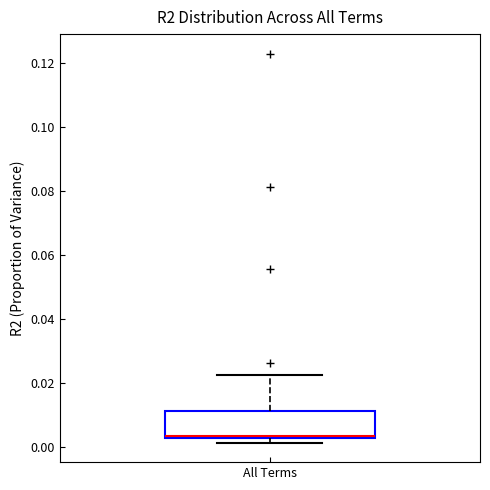

Transcribe this box plot: give where the median line is, the range the box spans, and where the two whiskers end, as read against the y-axis. The values are not printed on the chart, so give them approximately, as read against the axis.

median 0.004, box 0.002 to 0.012, whiskers 0.002 (just below the box's lower edge) to 0.022